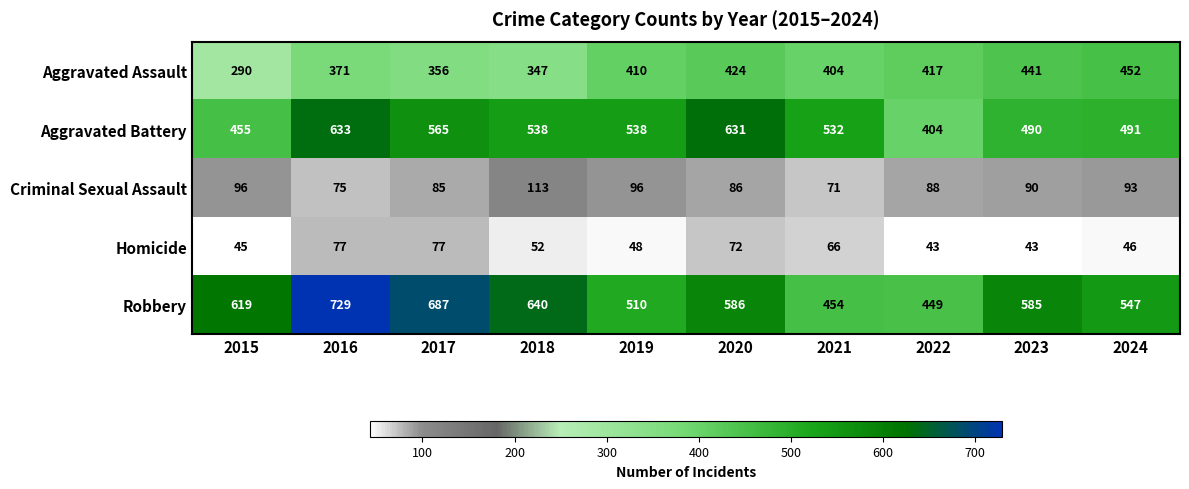

Rank the series by their maximum value, from highest to lowest.

Robbery, Aggravated Battery, Aggravated Assault, Criminal Sexual Assault, Homicide